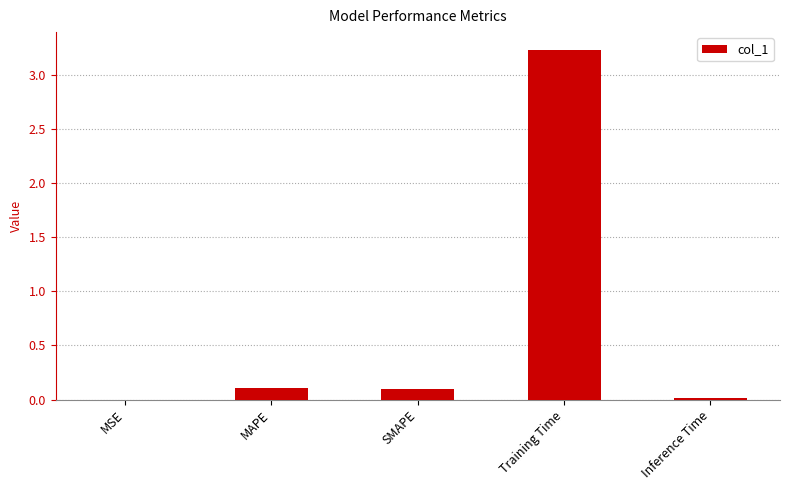

The value at Inference Time is 0.0. True or false?

True